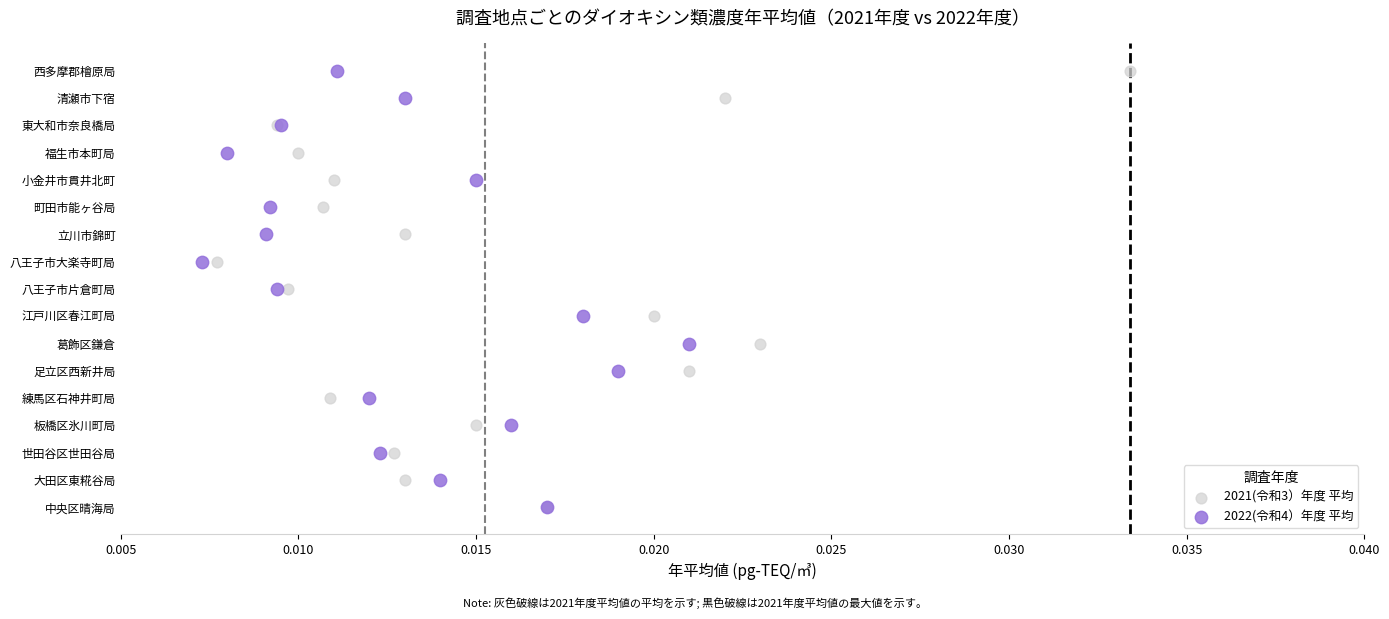

What are all the series names shown in the legend?

2021(令和3）年度 平均, 2022(令和4）年度 平均